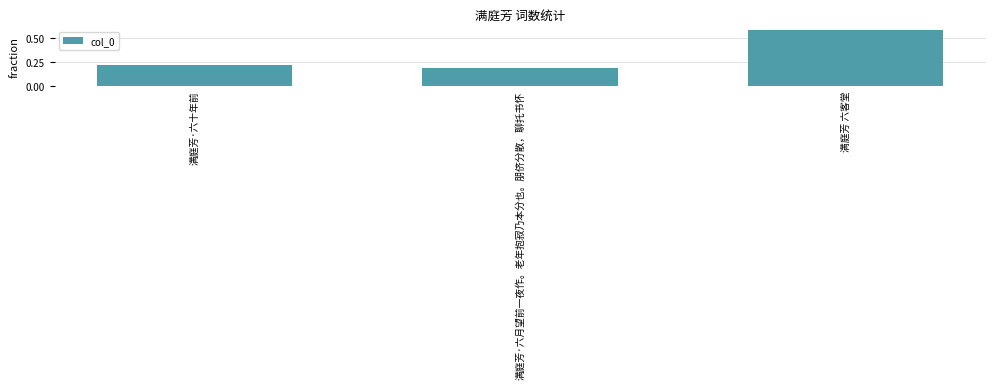

Is it true that the value at 满庭芳 六客堂 is 0.2?

False